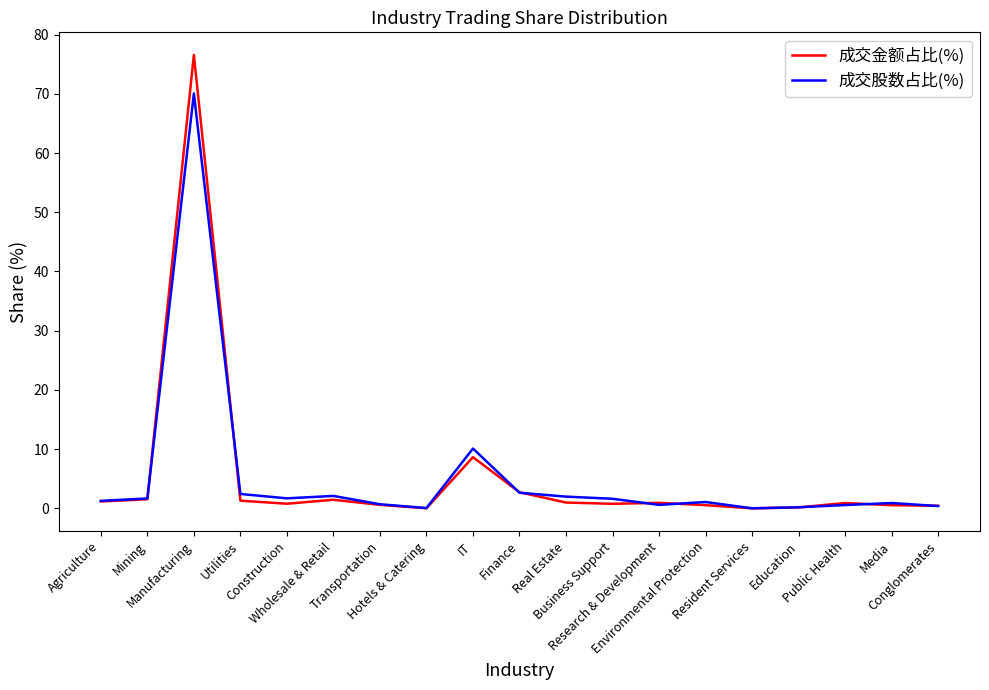

How many series are shown in this chart?

2